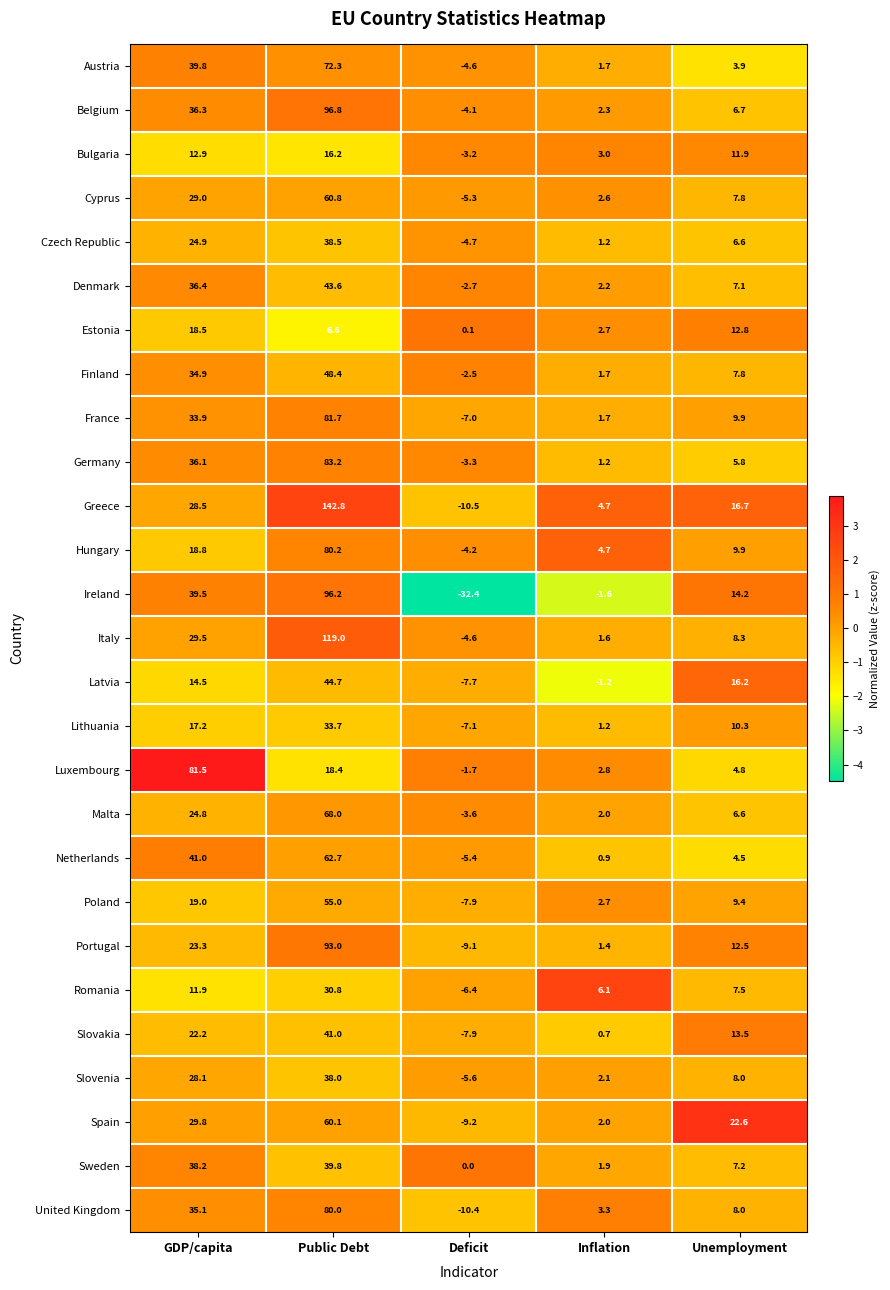

At which category is the sum across all series the highest?

Public Debt